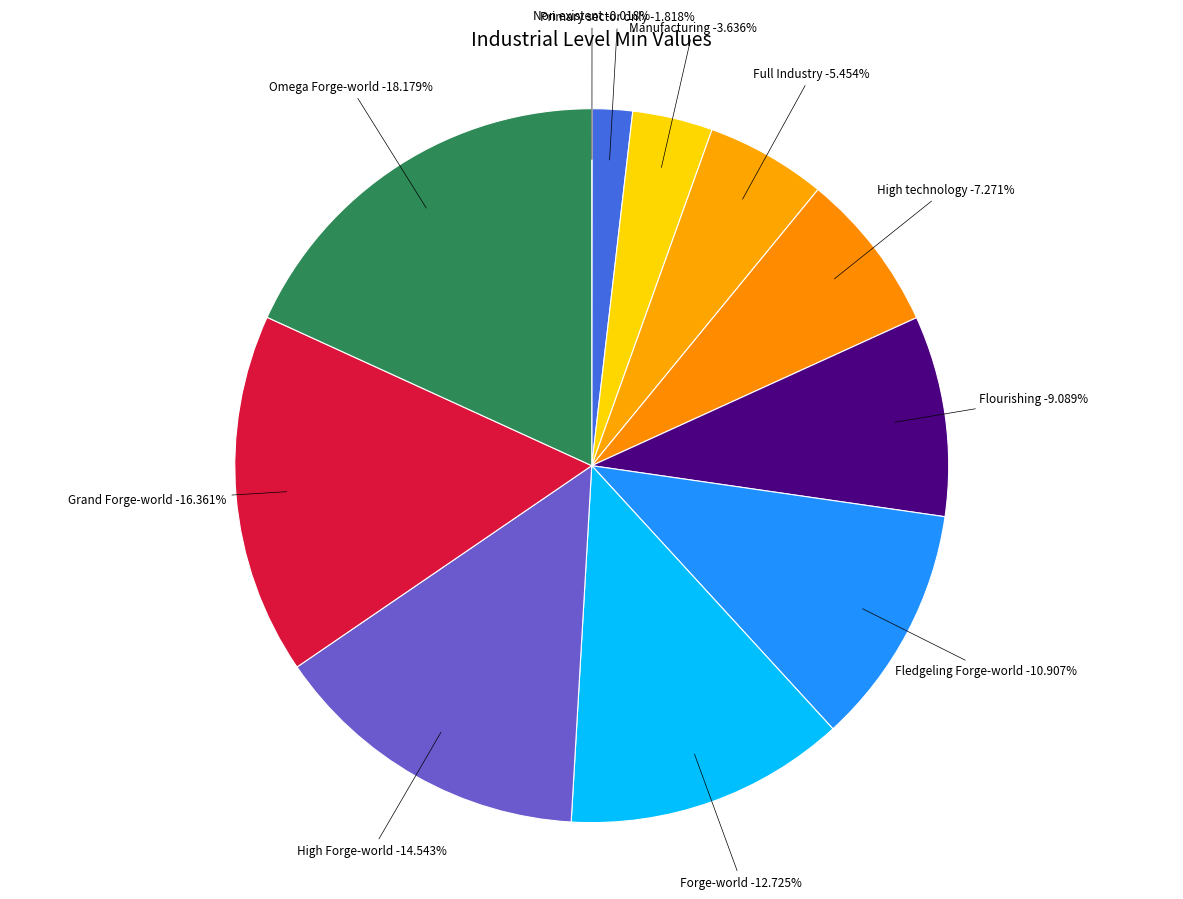

To the nearest percent, what is the combined percentage of High Forge-world and High technology?

22%